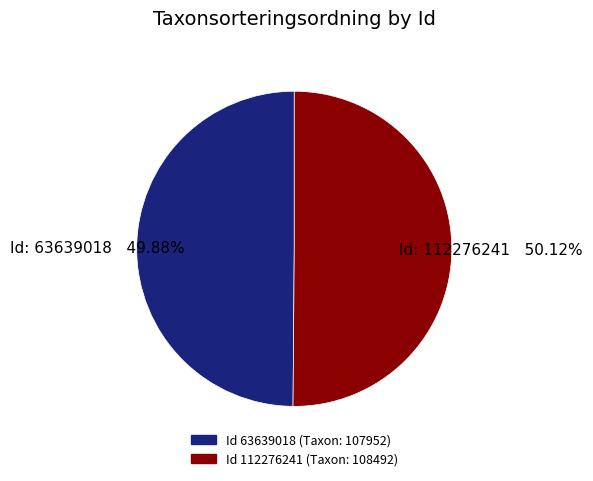

Is there a majority slice in this chart?

Yes